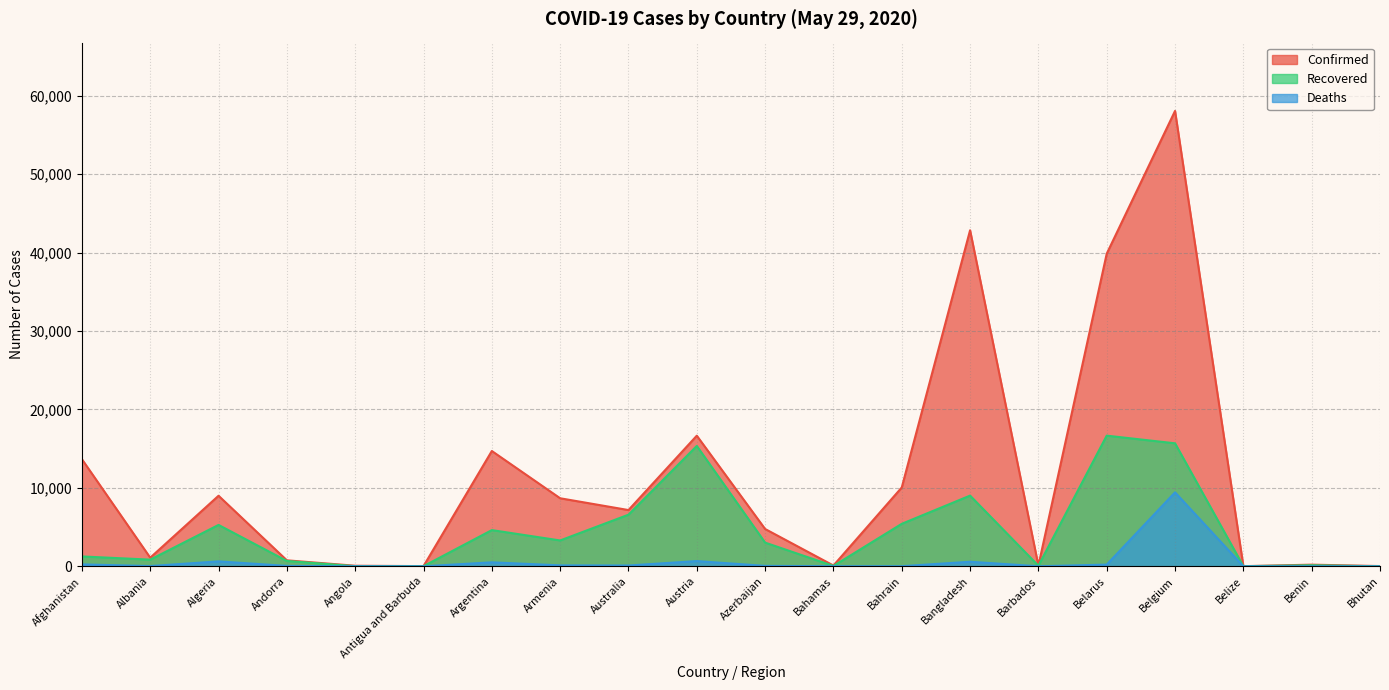

True or false: Recovered and Deaths cross at least once.

False